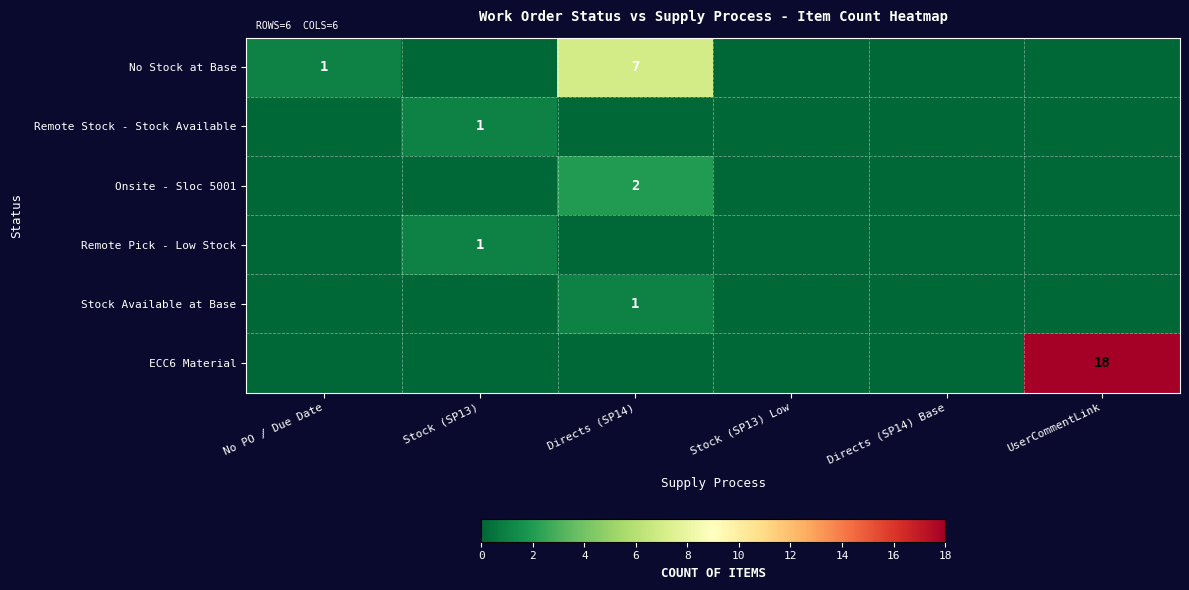

Is it true that No Stock at Base equals 7 at Directs (SP14)?

True